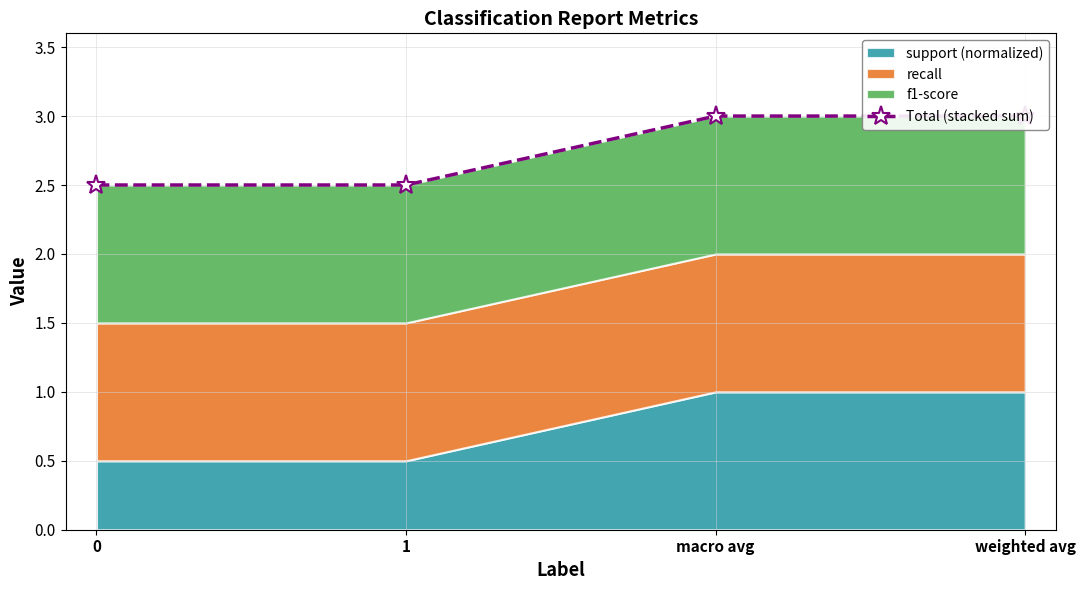

What is the sum of the values at 0 and 1?

5.0